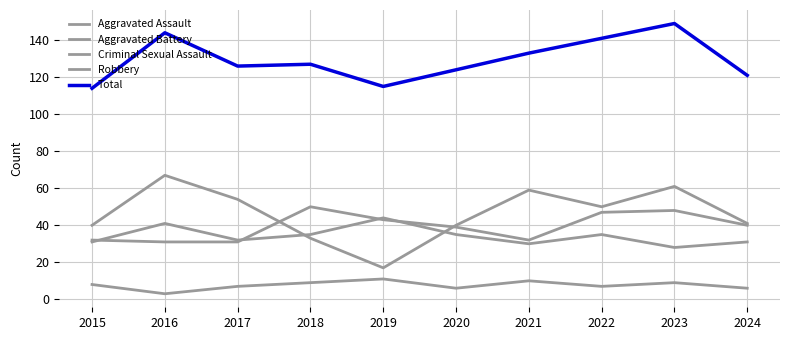

Reading right to left, transcribe all the data shown in this chart.

Aggravated Assault: 40	48	47	32	39	43	50	31	31	32
Aggravated Battery: 31	28	35	30	35	44	35	32	41	31
Criminal Sexual Assault: 6	9	7	10	6	11	9	7	3	8
Robbery: 41	61	50	59	40	17	33	54	67	40
Total: 121	149	141	133	124	115	127	126	144	114